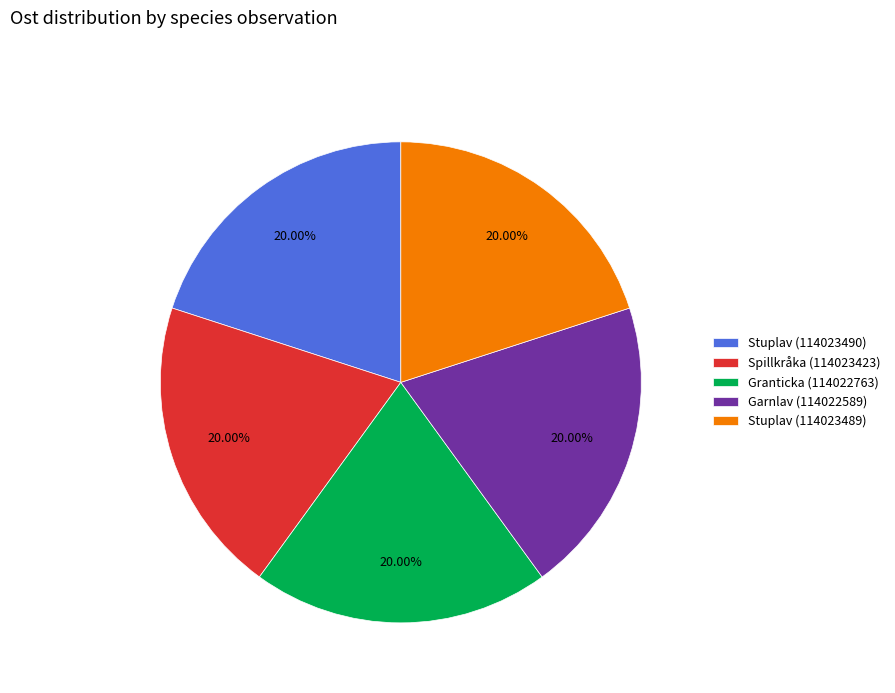

Is there any slice that represents more than half of the pie?

No